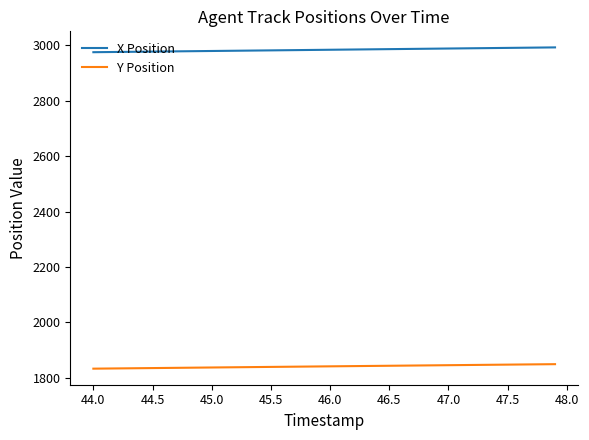

List the series in order of their peak value, lowest first.

Y Position, X Position